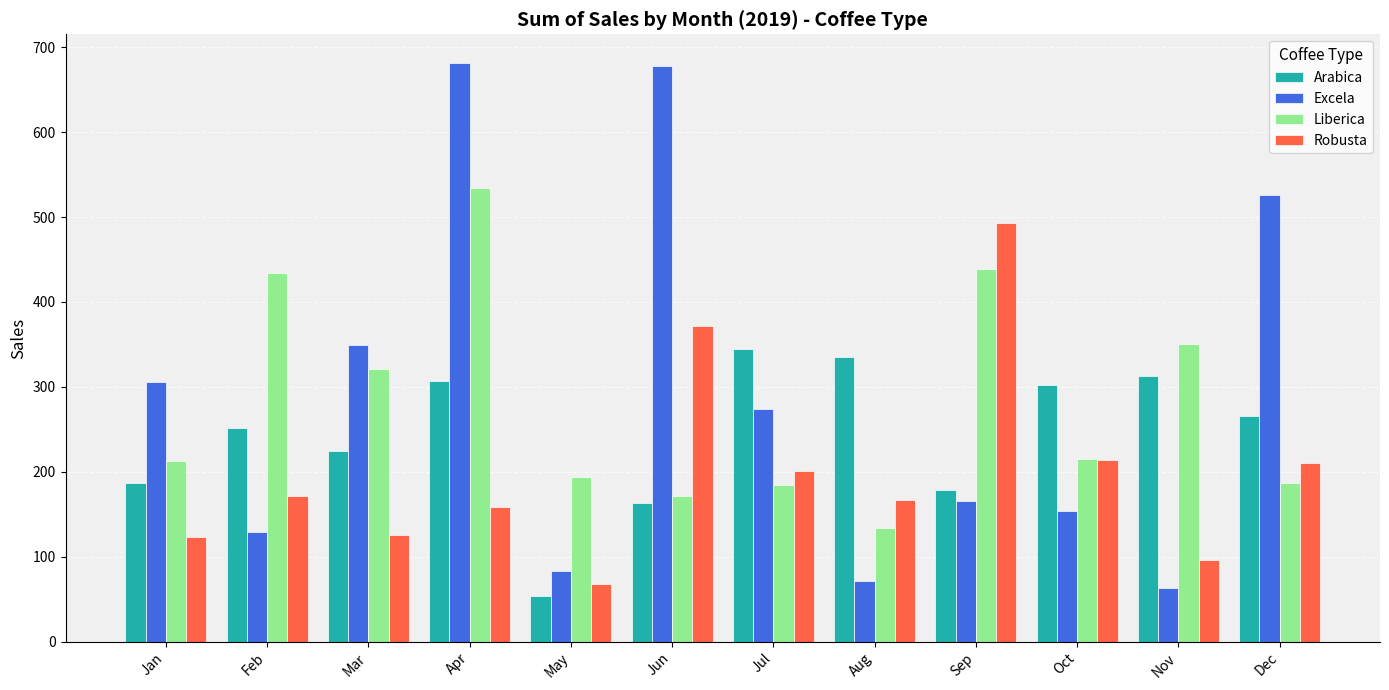

Read the Excela value at Jan.

306.0